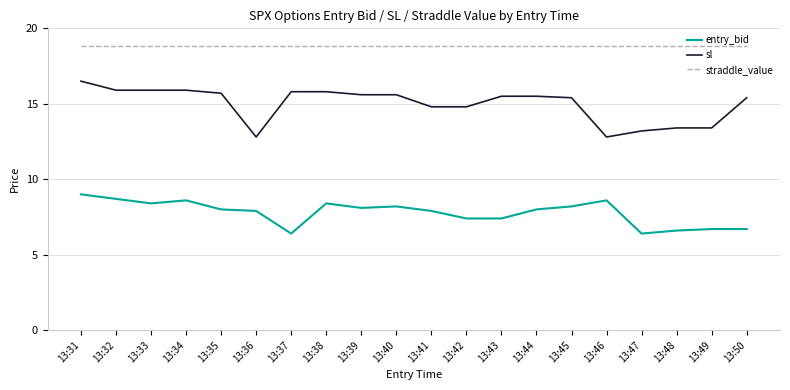

Rank the series at 13:37 from highest to lowest value.

straddle_value, sl, entry_bid